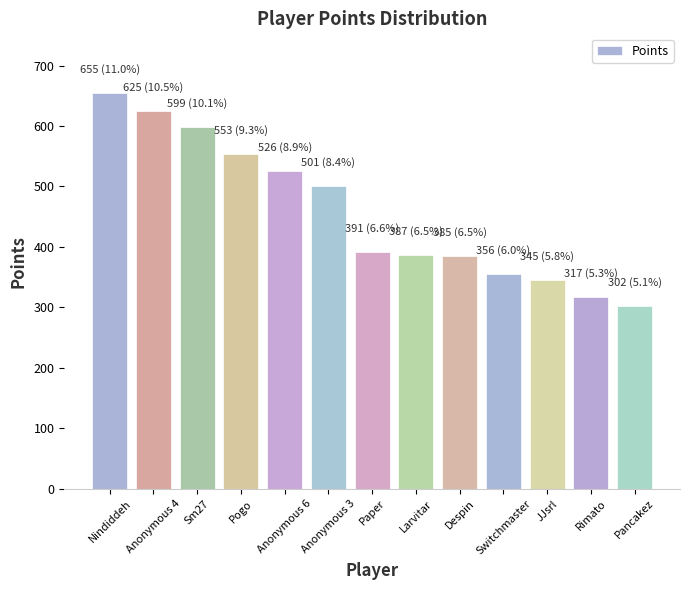

What is the label of the 11th bar from the right?

Sm27